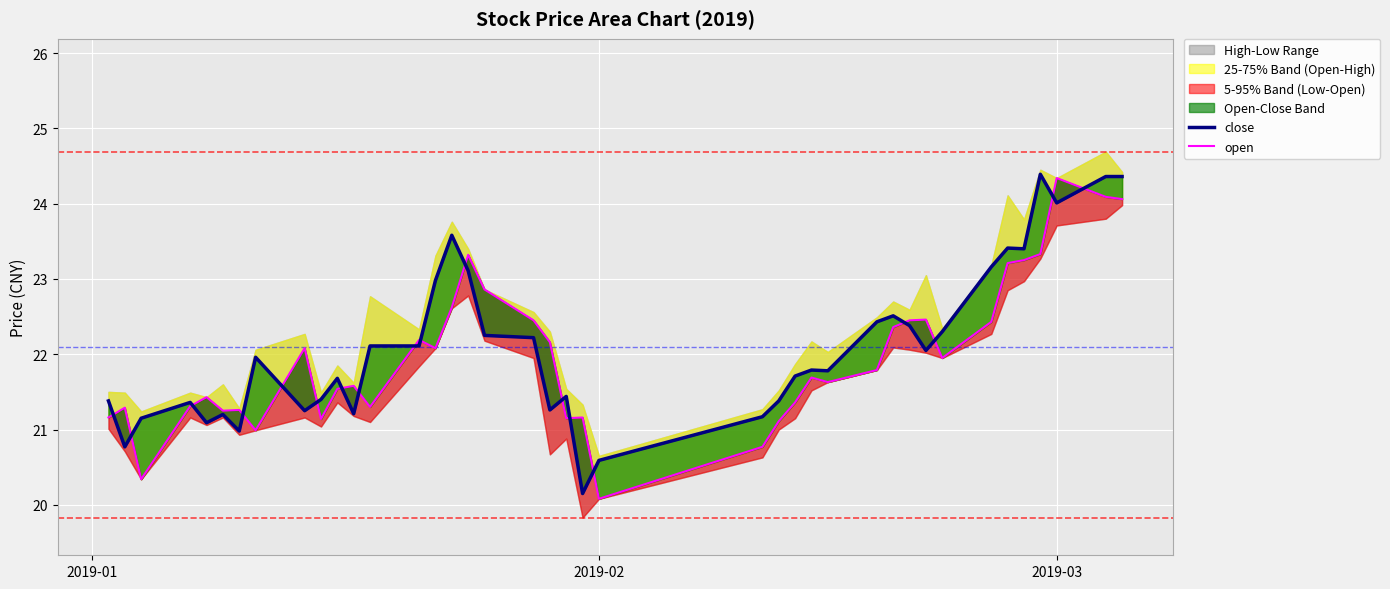

Which series has the largest total across all categories?

close